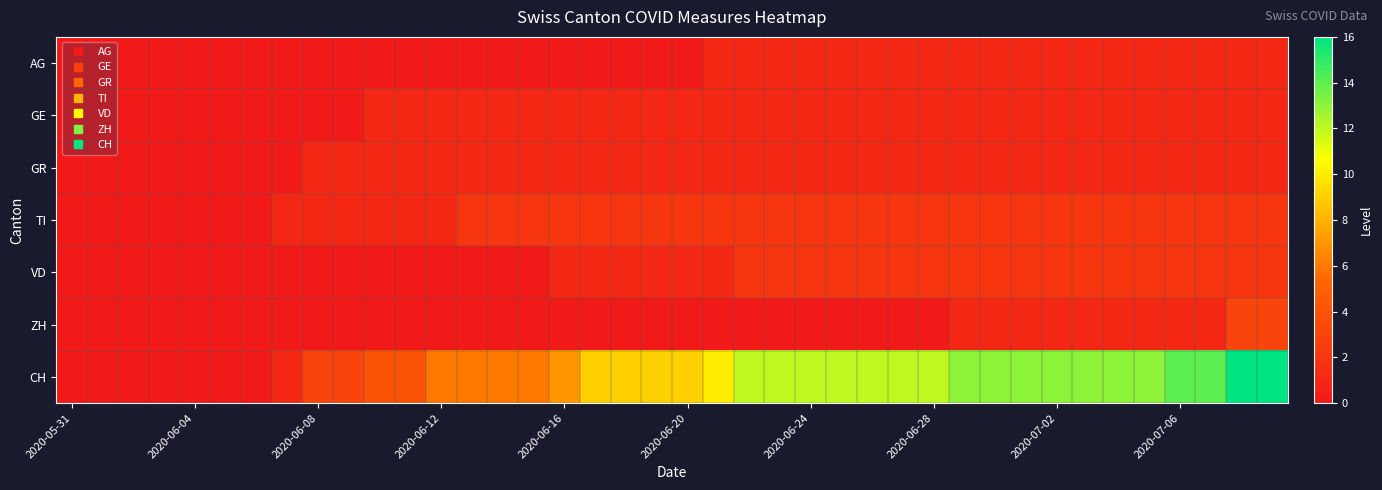

Reading left to right, transcribe all the data shown in this chart.

AG: 0	0	0	0	0	0	0	0	0	0	0	0	0	0	0	0	0	0	0	0	0	1	1	1	1	1	1	1	1	1	1	1	1	1	1	1	1	1	1	1
GE: 0	0	0	0	0	0	0	0	0	0	1	1	1	1	1	1	1	1	1	1	1	1	1	1	1	1	1	1	1	1	1	1	1	1	1	1	1	1	1	1
GR: 0	0	0	0	0	0	0	0	1	1	1	1	1	1	1	1	1	1	1	1	1	1	1	1	1	1	1	1	1	1	1	1	1	1	1	1	1	1	1	1
TI: 0	0	0	0	0	0	0	1	1	1	1	1	1	2	2	2	2	2	2	2	2	2	2	2	2	2	2	2	2	2	2	2	2	2	2	2	2	2	2	2
VD: 0	0	0	0	0	0	0	0	0	0	0	0	0	0	0	0	1	1	1	1	1	1	2	2	2	2	2	2	2	2	2	2	2	2	2	2	2	2	2	2
ZH: 0	0	0	0	0	0	0	0	0	0	0	0	0	0	0	0	0	0	0	0	0	0	0	0	0	0	0	0	0	1	1	1	1	1	1	1	1	1	3	3
CH: 0	0	0	0	0	0	0	1	3	3	4	4	6	6	6	6	7	9	9	9	9	10	12	12	12	12	12	12	12	13	13	13	13	13	13	13	14	14	16	16